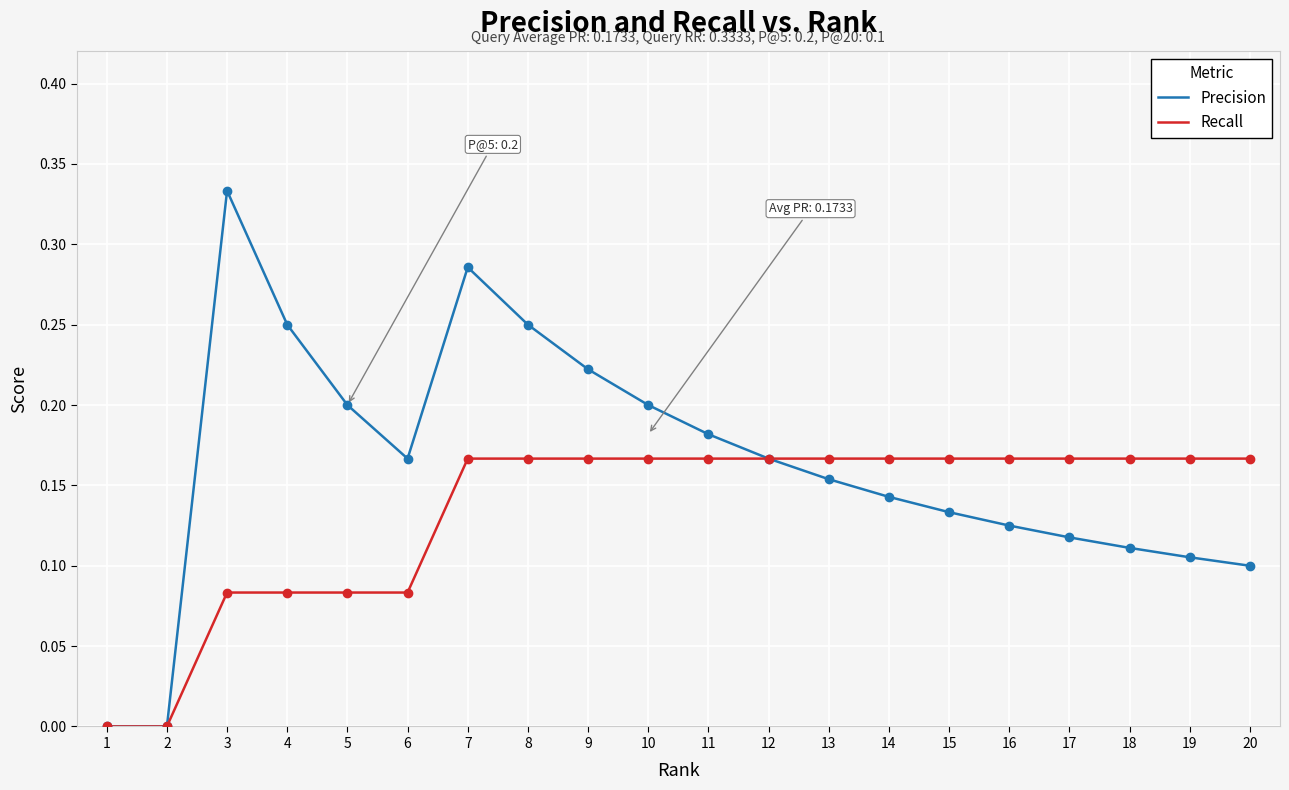

Between 11 and 15, which series saw the biggest shift?

Precision